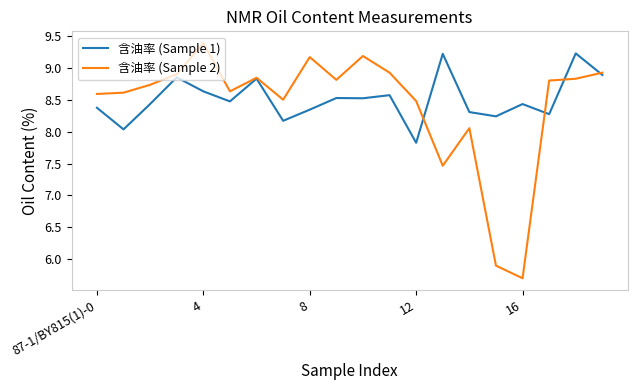

What is the minimum value shown in the chart?

5.7